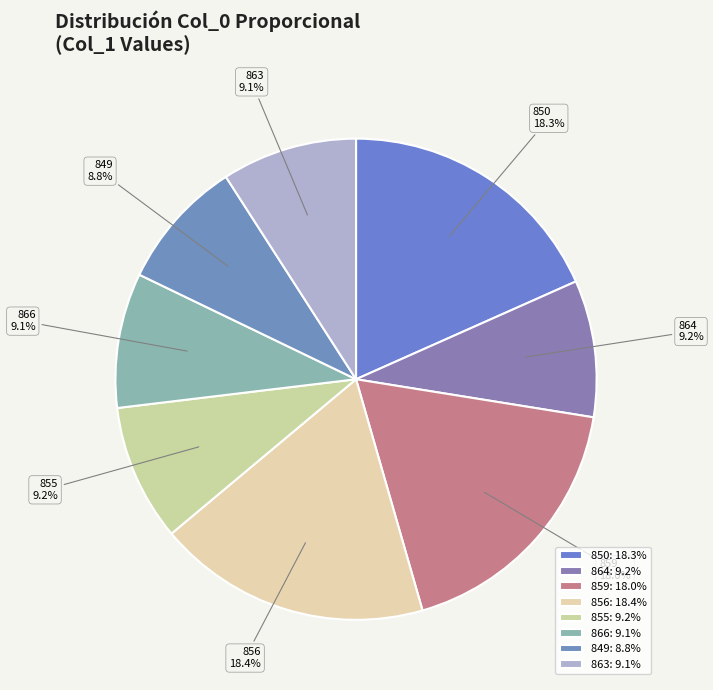

Between 864 and 859, which is larger?

859